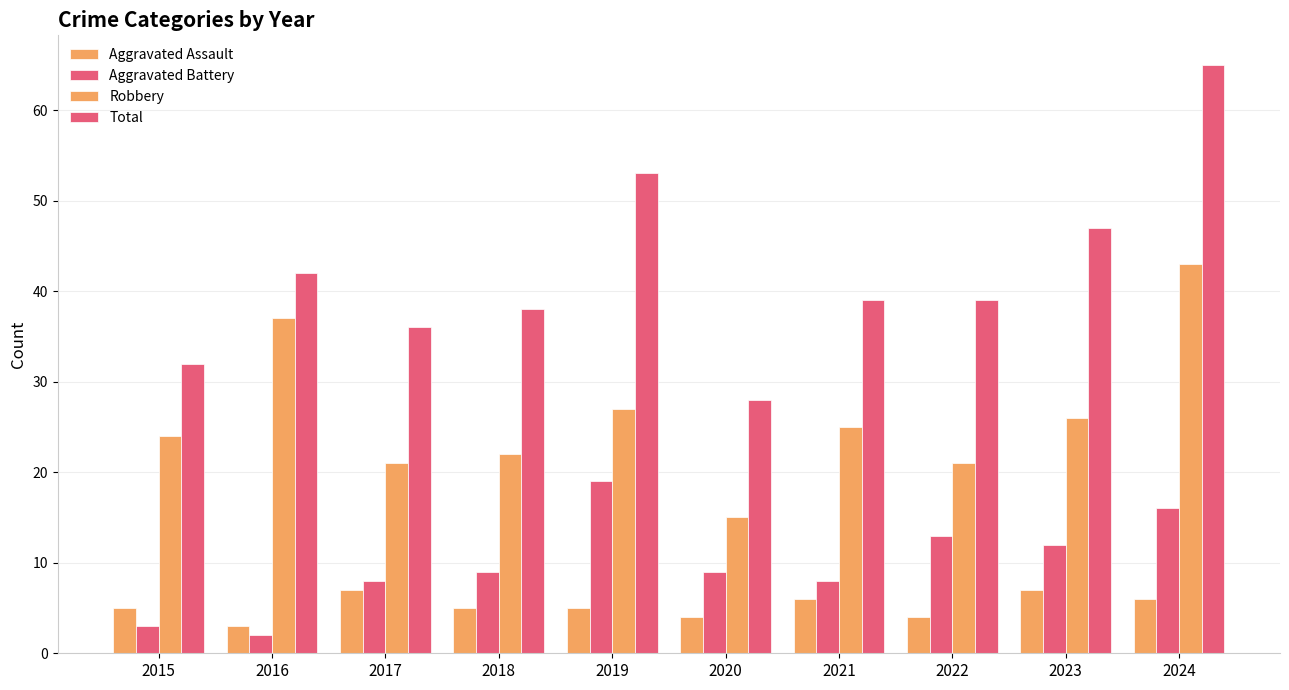

The Aggravated Assault series shows 4 at 2020. True or false?

True